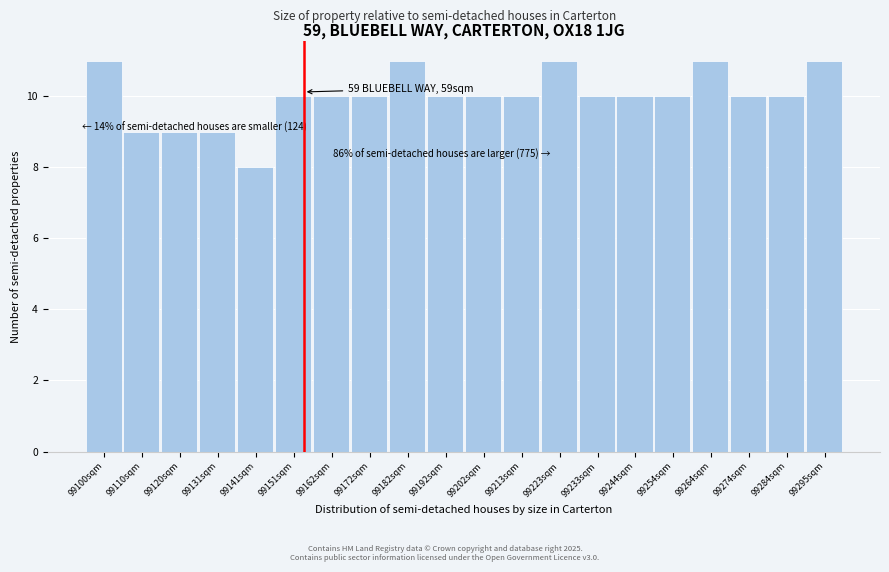

Reading left to right, what are all the values shown in this chart?

99100sqm=11	99110sqm=9	99120sqm=9	99131sqm=9	99141sqm=8	99151sqm=10	99162sqm=10	99172sqm=10	99182sqm=11	99192sqm=10	99202sqm=10	99213sqm=10	99223sqm=11	99233sqm=10	99244sqm=10	99254sqm=10	99264sqm=11	99274sqm=10	99284sqm=10	99295sqm=11